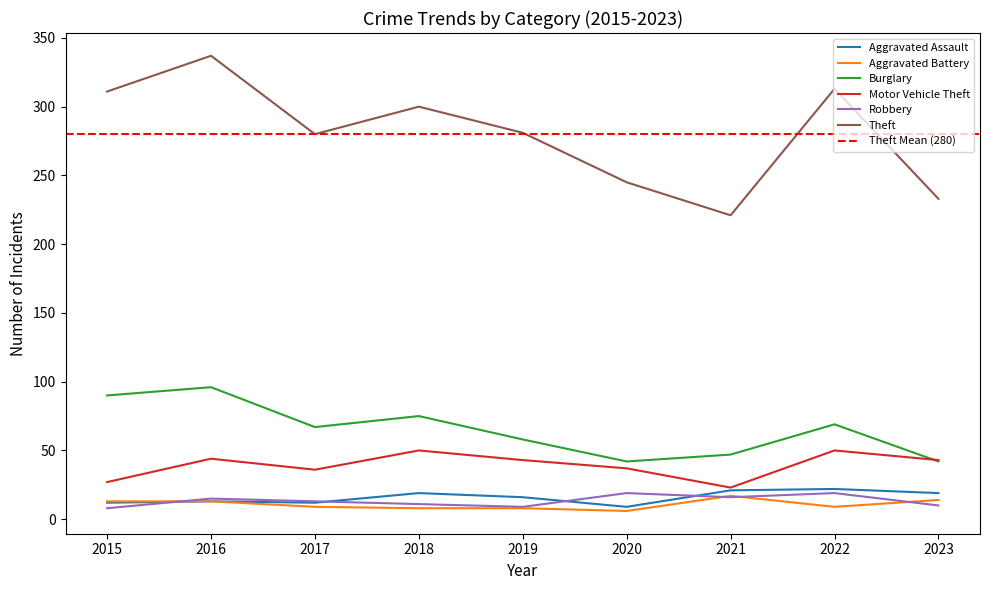

Is the value of Aggravated Assault at 2015 greater than the value of Theft at 2018?

No